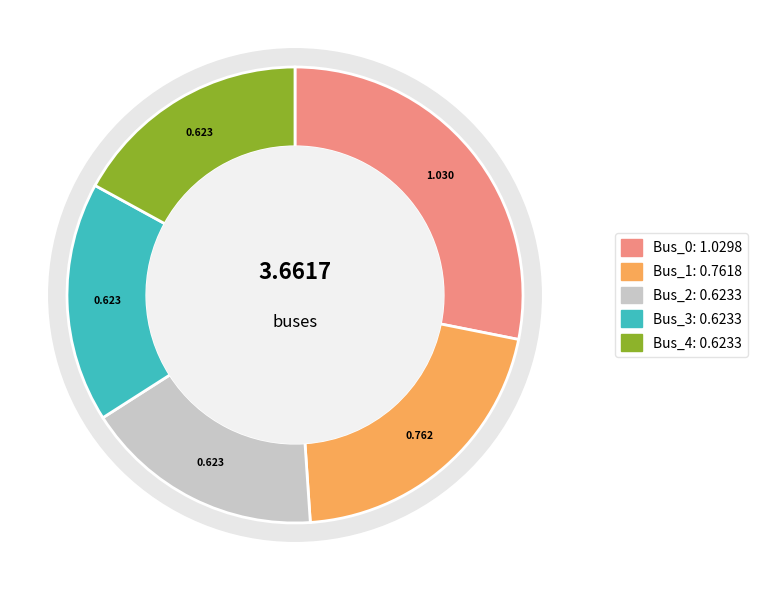

What percentage is the Bus_2 slice, to the nearest percent?

17%